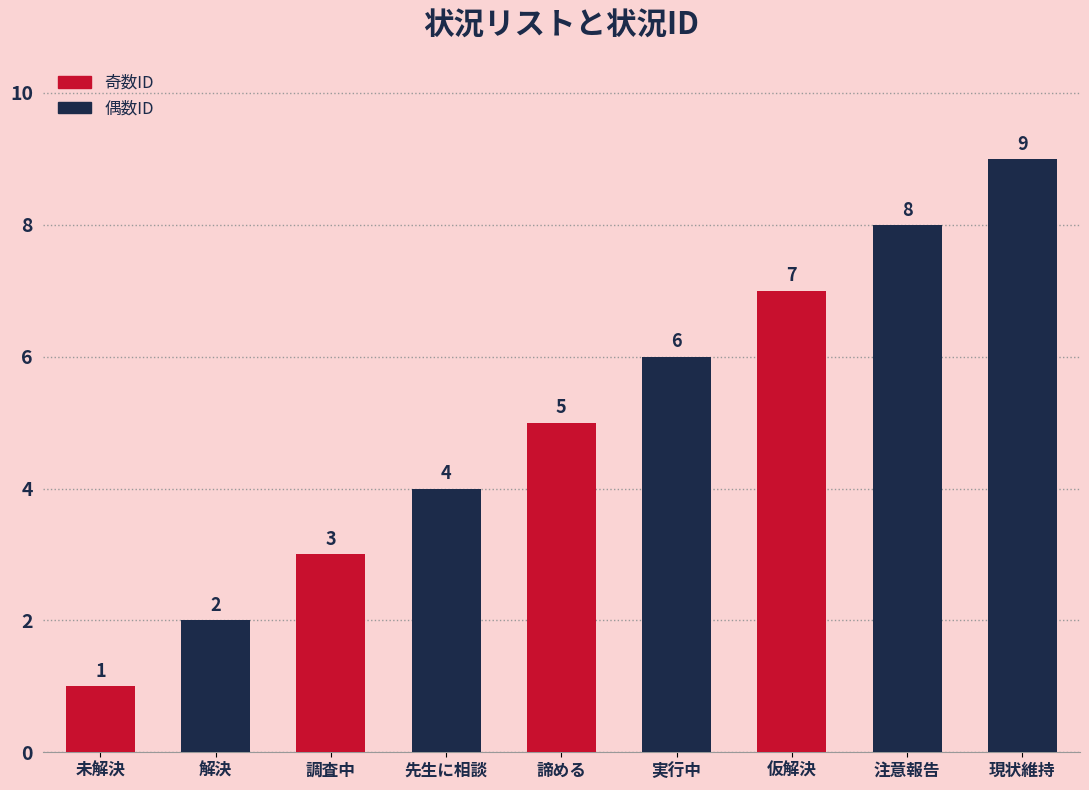

Count the number of data series in this chart.

1